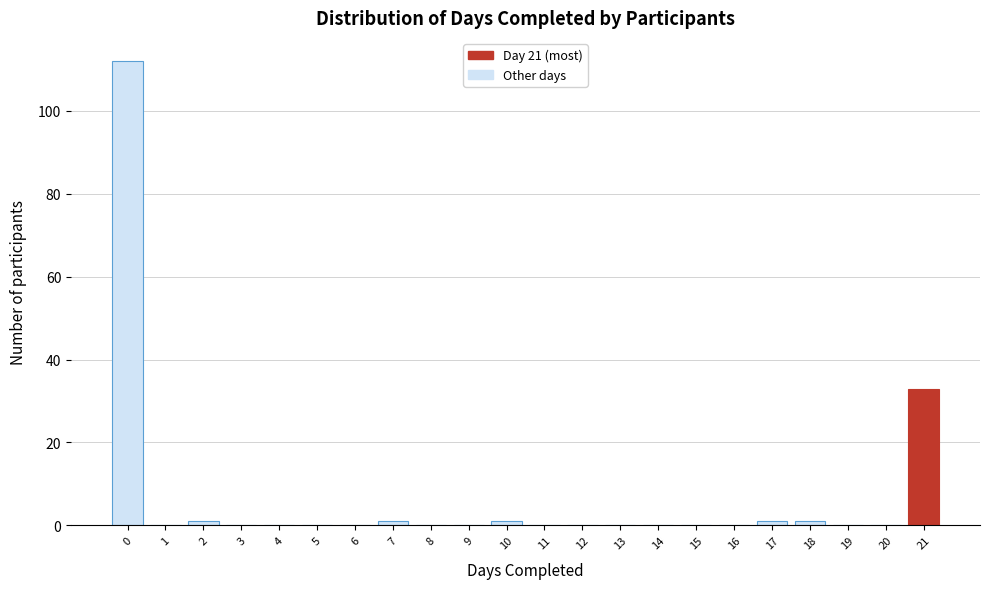

Reading right to left, list all the values displayed in this chart.

21=33	20=0	19=0	18=1	17=1	16=0	15=0	14=0	13=0	12=0	11=0	10=1	9=0	8=0	7=1	6=0	5=0	4=0	3=0	2=1	1=0	0=112